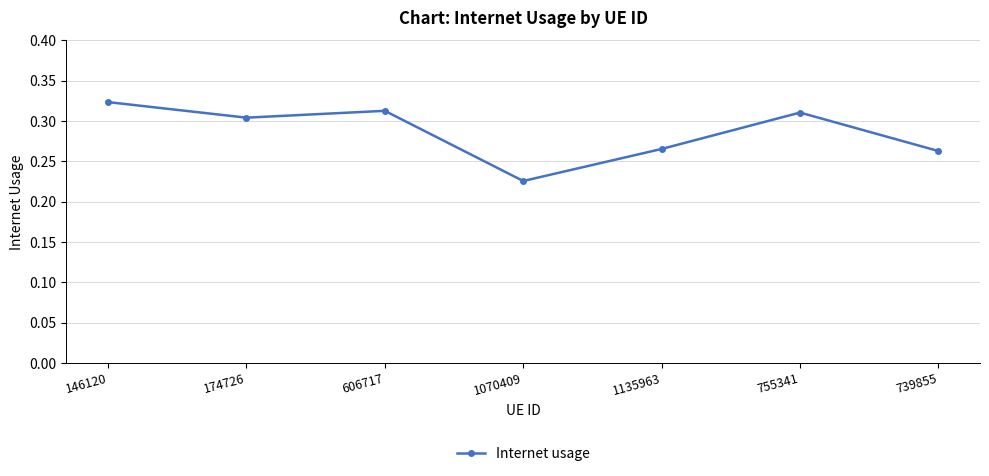

True or false: the data has more than 2 interior local peaks.

False